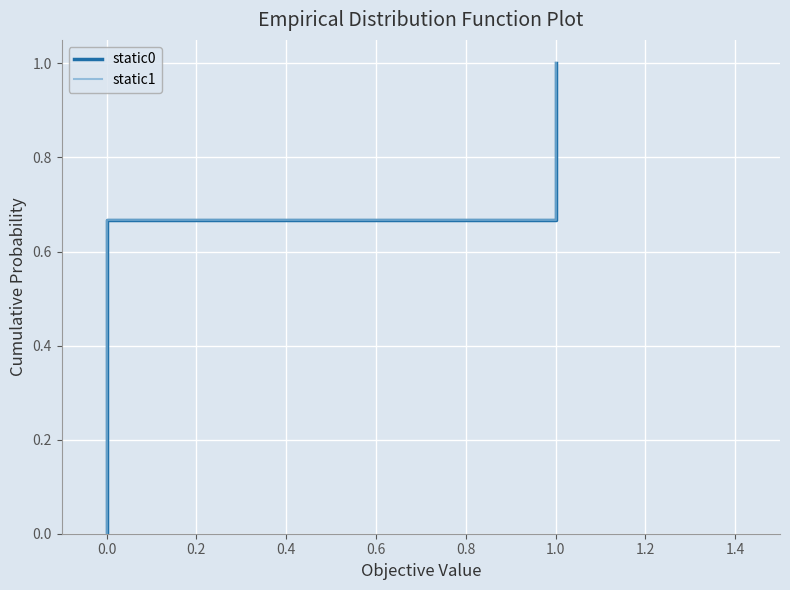

How many data points in static1 are above 0?

5